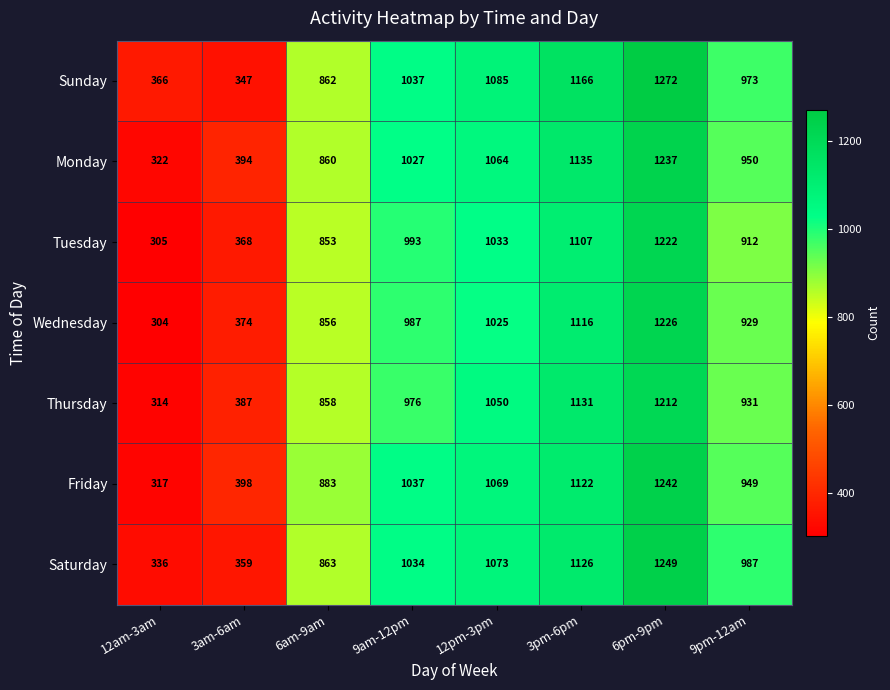

At which category is the sum across all series the highest?

6pm-9pm